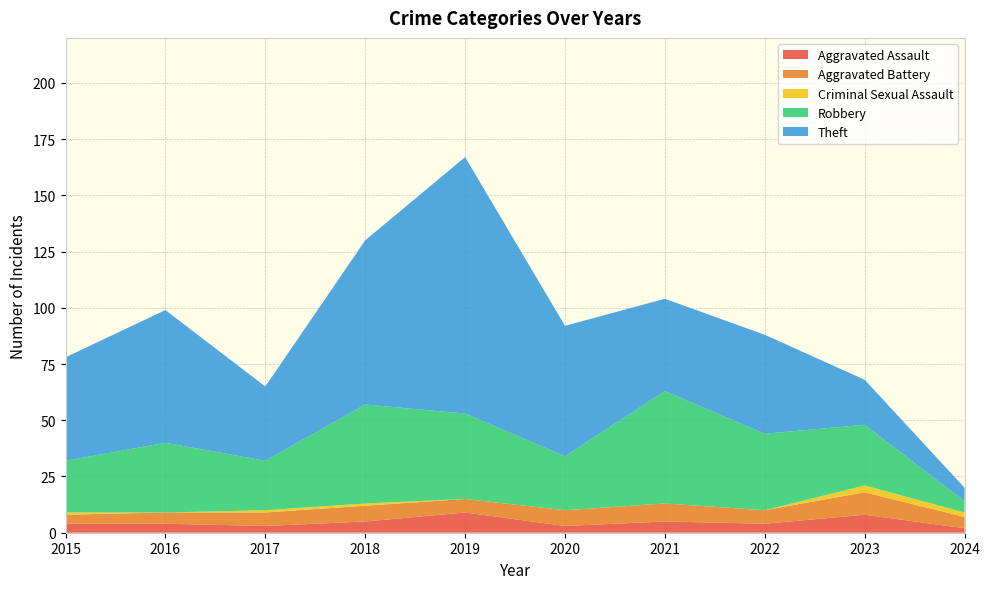

Reading left to right, list all the values displayed in this chart.

Aggravated Assault: 4	4	3	5	9	3	5	4	8	2
Aggravated Battery: 4	5	6	7	6	7	8	6	10	5
Criminal Sexual Assault: 1	0	1	1	0	0	0	0	3	2
Robbery: 23	31	22	44	38	24	50	34	27	5
Theft: 46	59	33	73	114	58	41	44	20	6